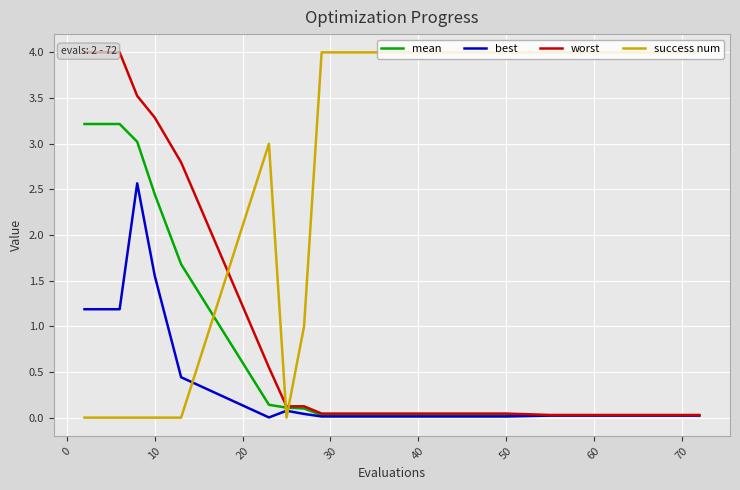

True or false: success num has more than 0 interior local peaks.

True